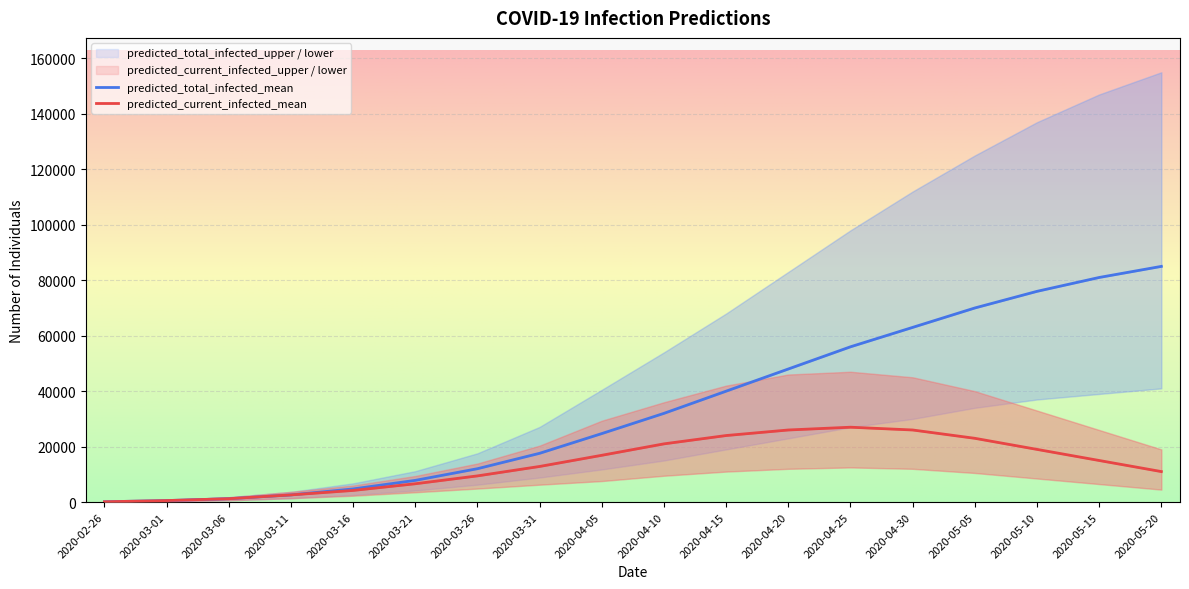

True or false: predicted_current_infected_mean has a value of 4135 at 2020-03-21.

False